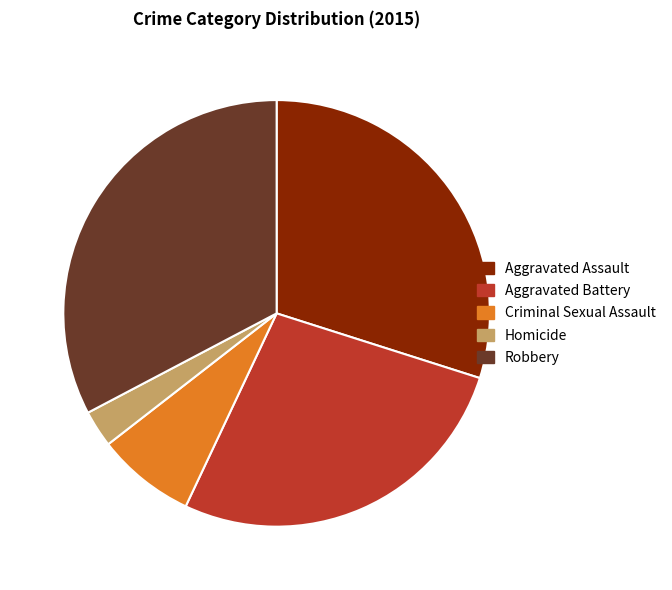

Is it true that Aggravated Assault is 22% of the pie?

False